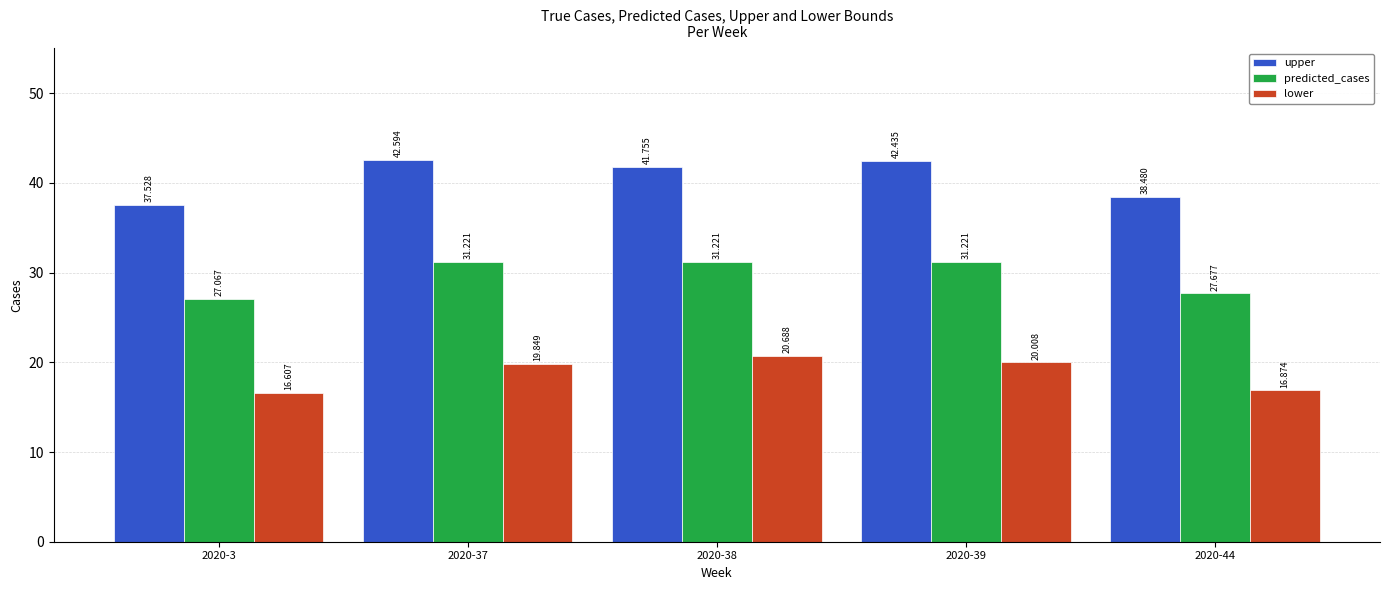

What is the difference between the highest and lowest values at 2020-37?

22.7